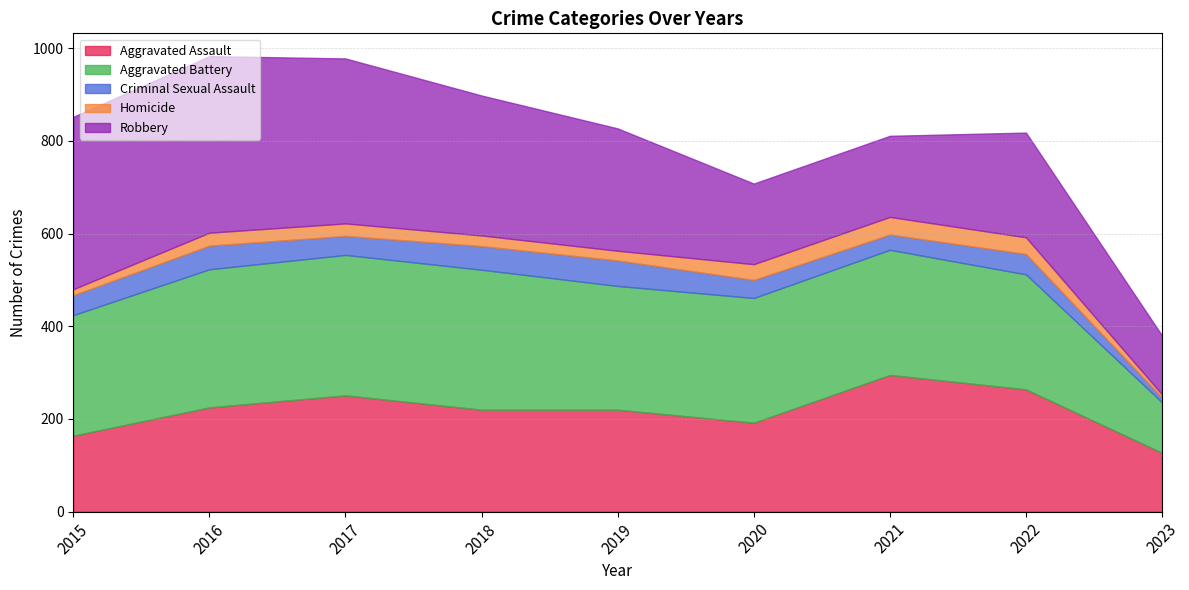

Rank the series by their maximum value, from highest to lowest.

Robbery, Aggravated Battery, Aggravated Assault, Criminal Sexual Assault, Homicide